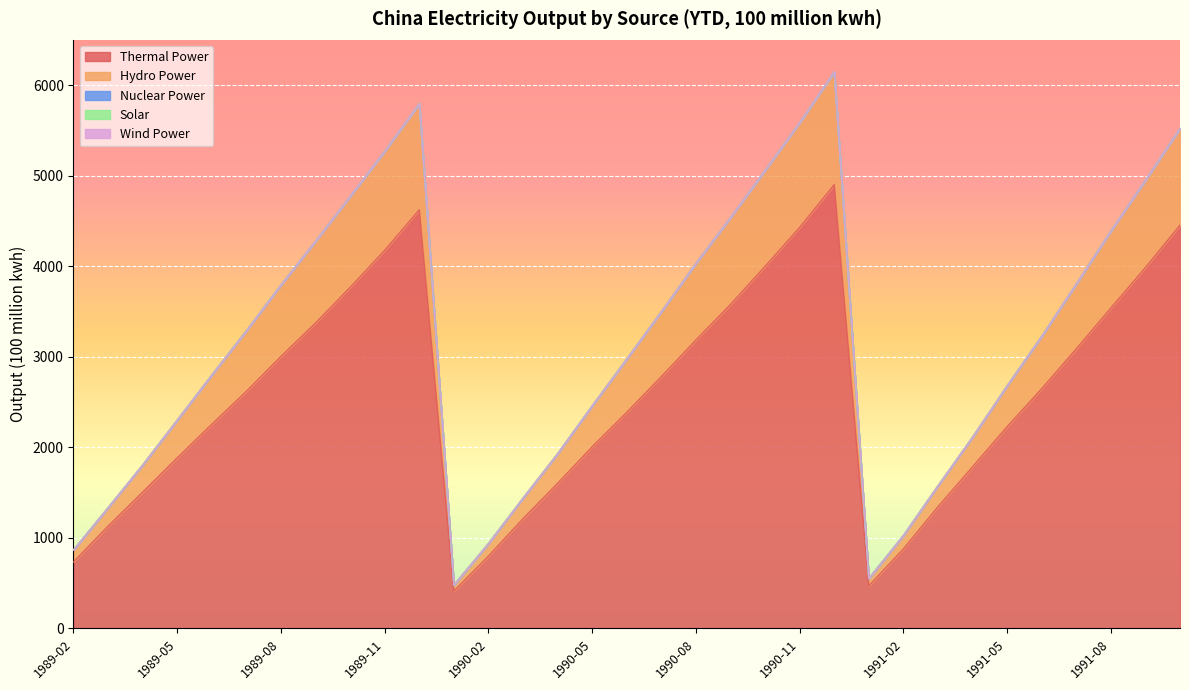

What are all the series names shown in the legend?

Thermal Power, Hydro Power, Nuclear Power, Solar, Wind Power